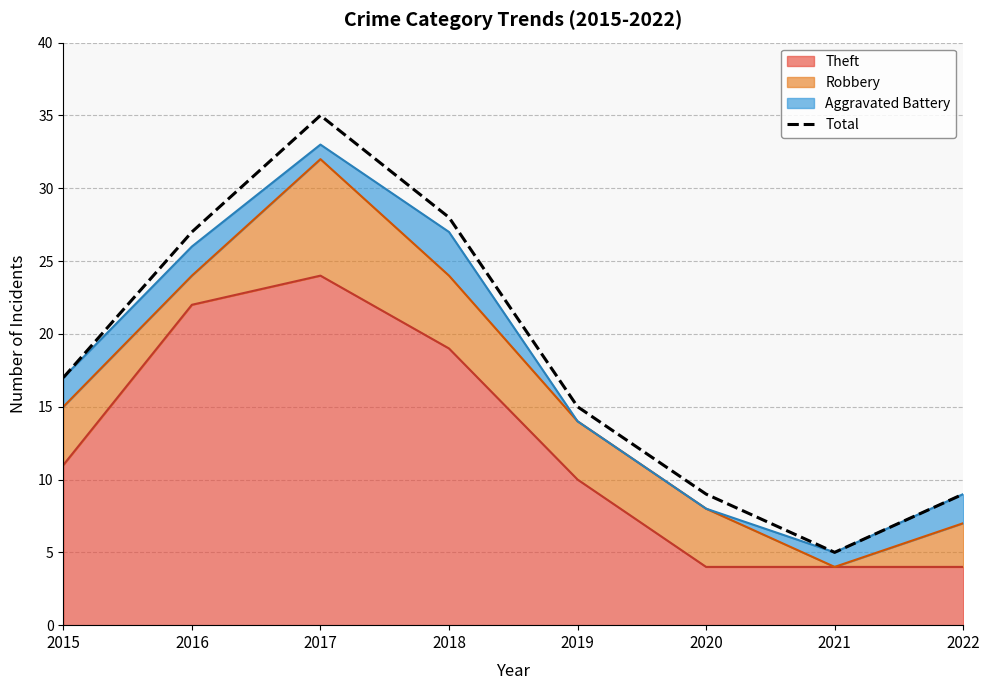

How many lines are shown in the chart?

1